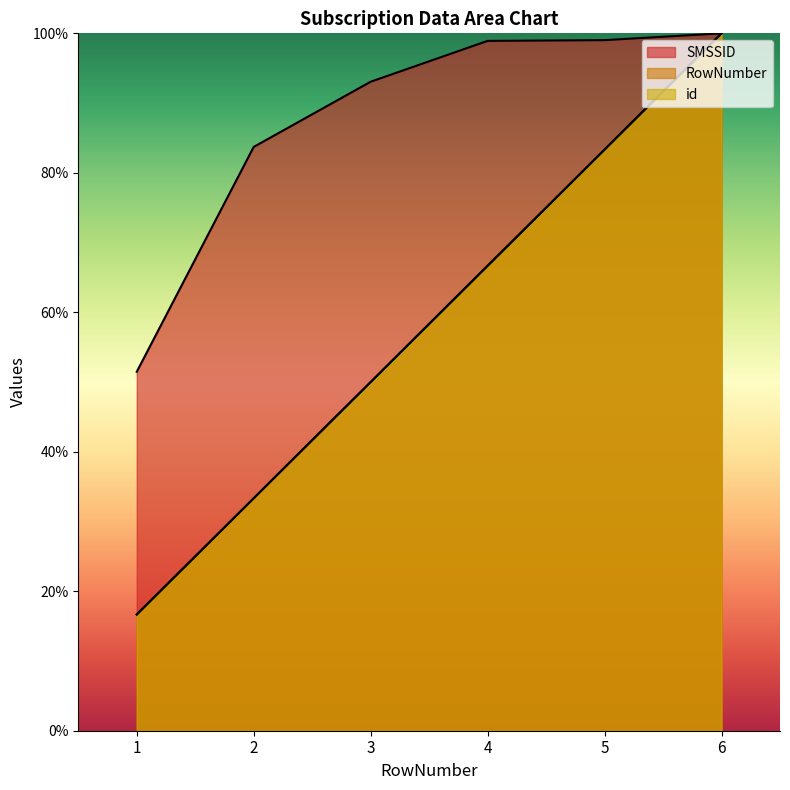

What are all the series names shown in the legend?

SMSSID, RowNumber, id